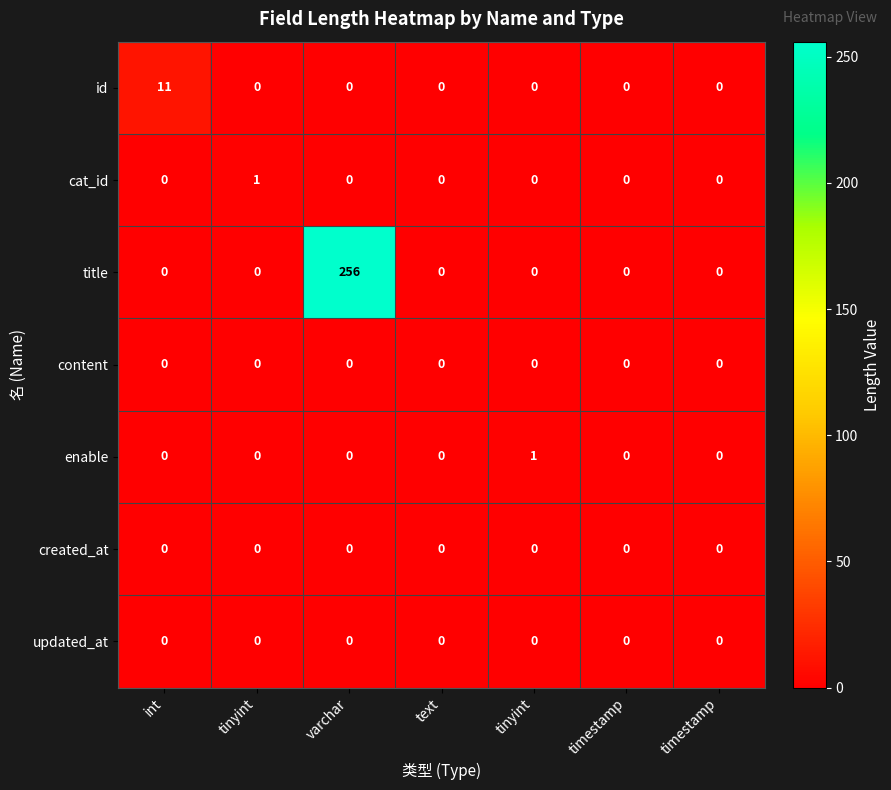

At text, list the series in order from largest to smallest.

id, cat_id, title, content, enable, created_at, updated_at